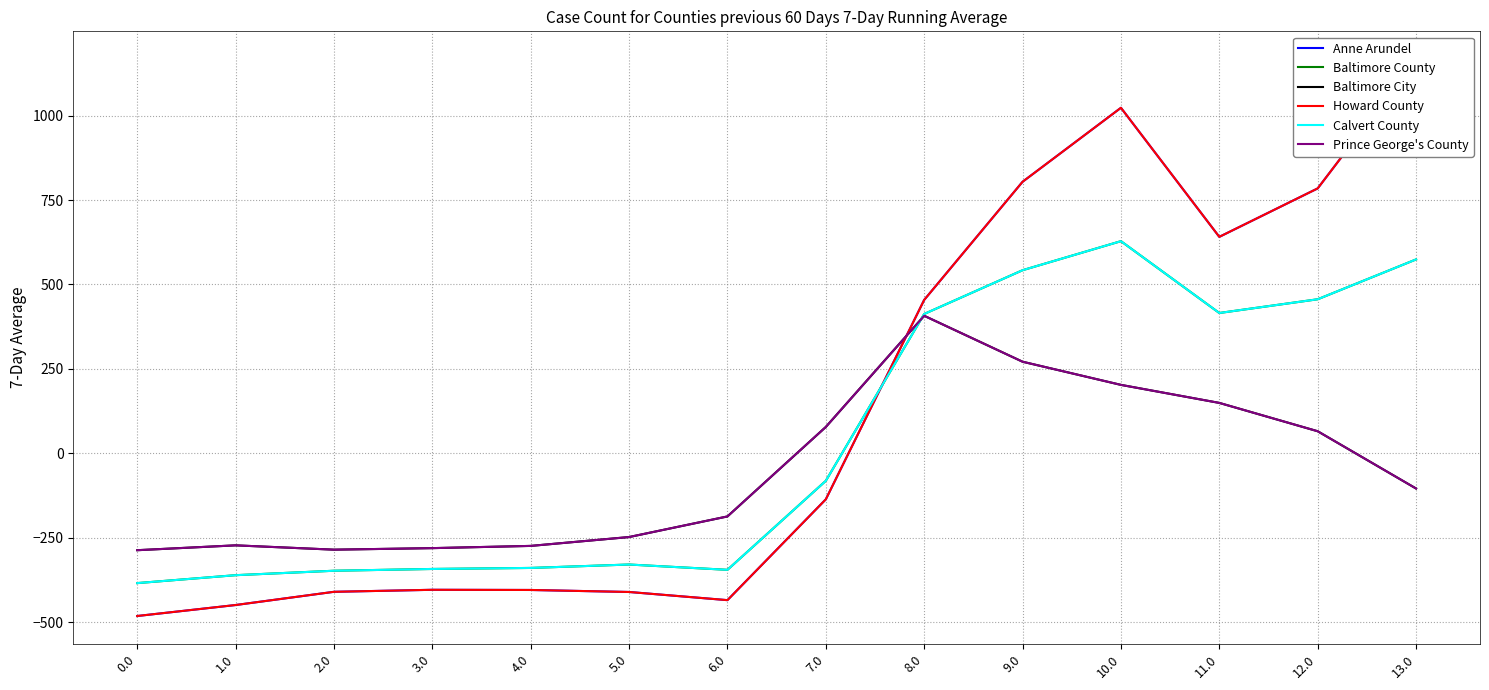

How many distinct data groups are displayed?

6